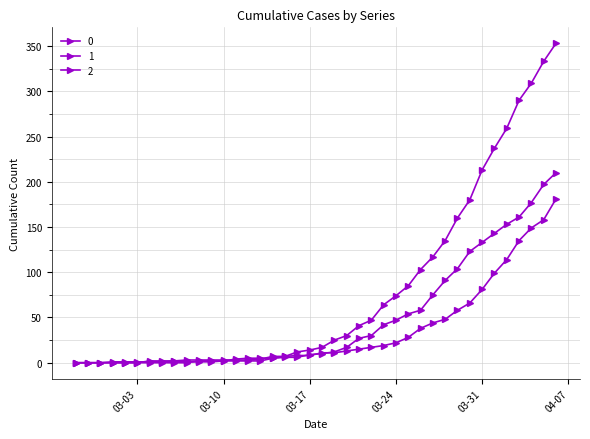

Which category has the lowest value across all series?

2020-02-27